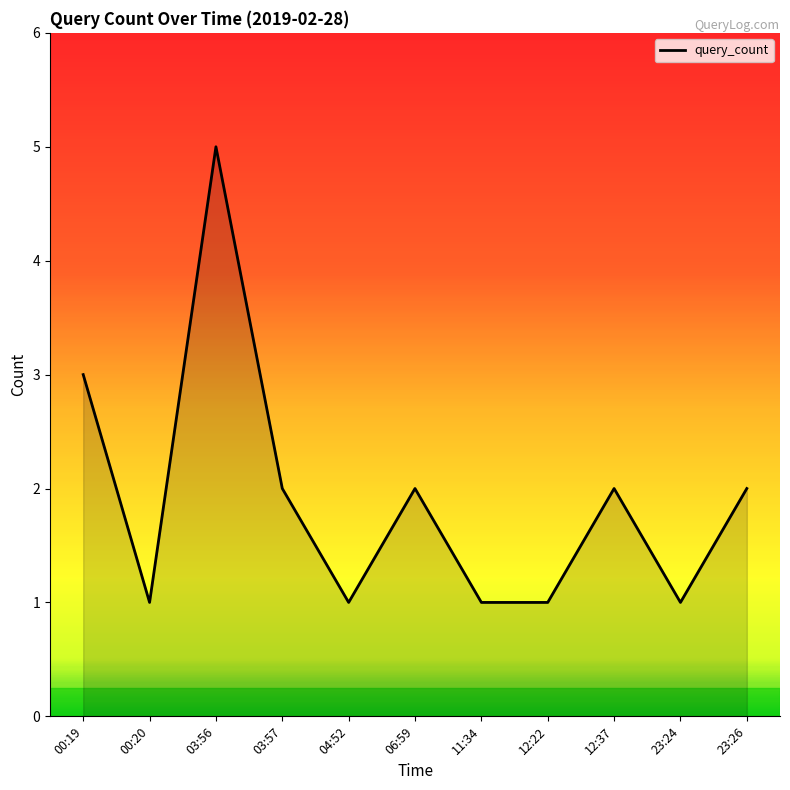

What position from the right is 12:37?

3